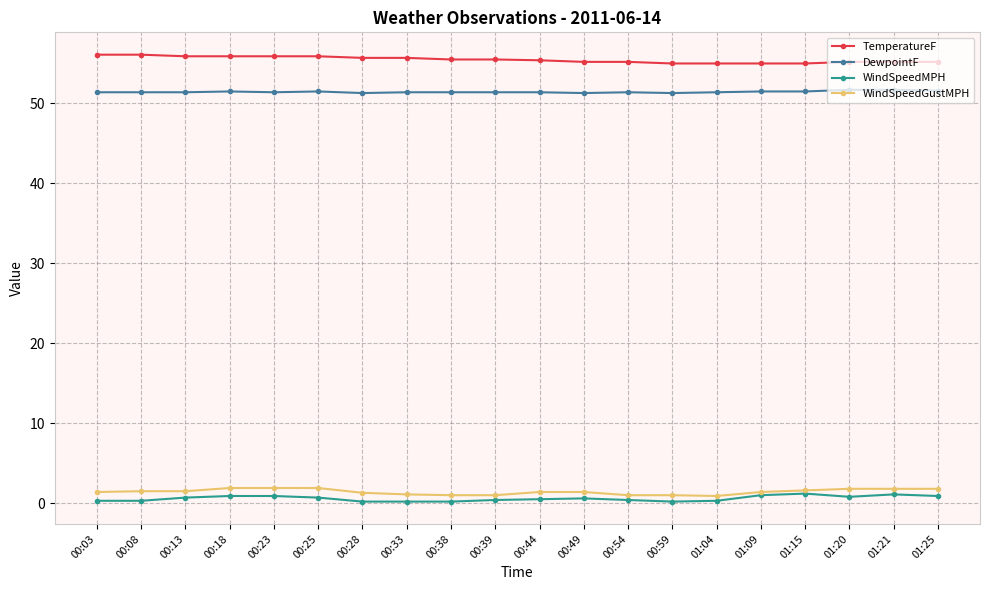

What are all the series names shown in the legend?

TemperatureF, DewpointF, WindSpeedMPH, WindSpeedGustMPH